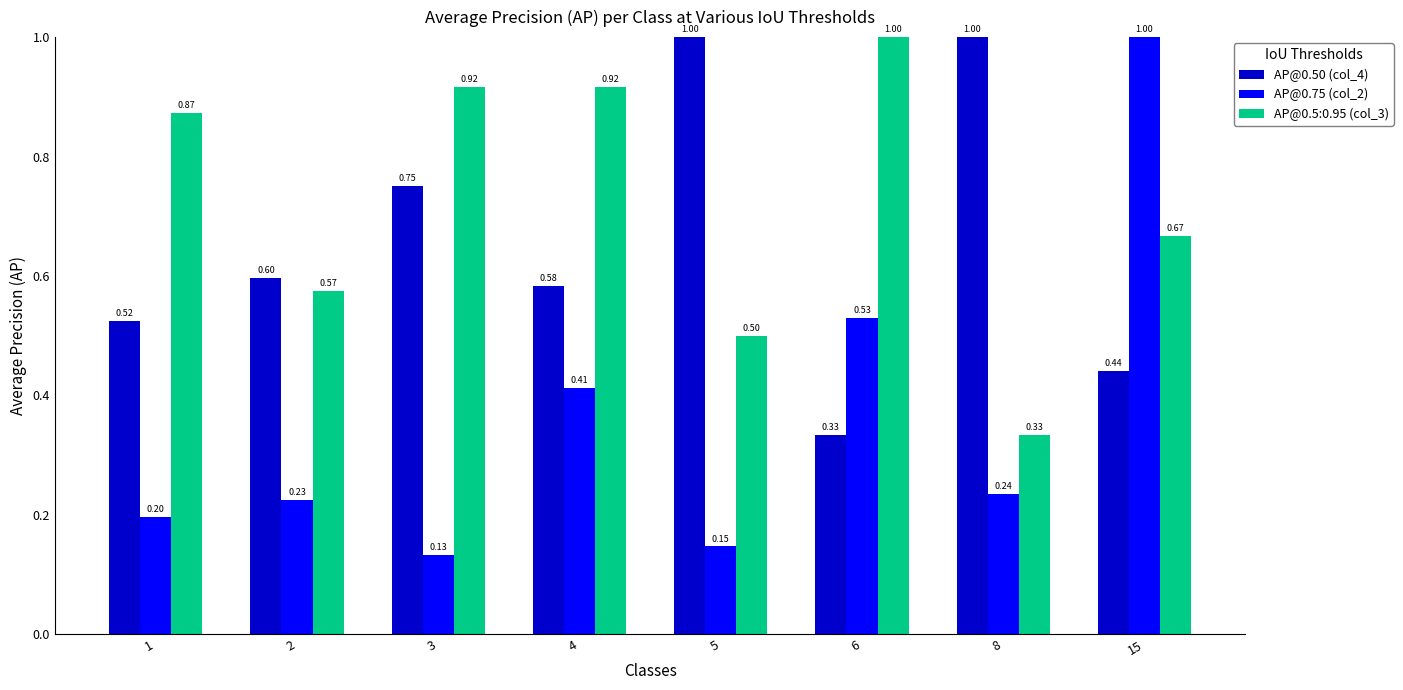

Is the value of AP@0.75 (col_2) at 1 greater than the value of AP@0.50 (col_4) at 2?

No